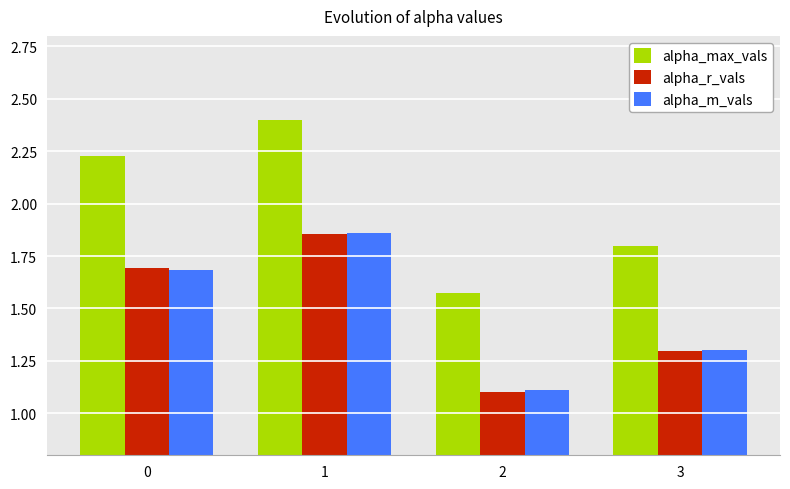

The alpha_max_vals series shows 2.4 at 1. True or false?

True